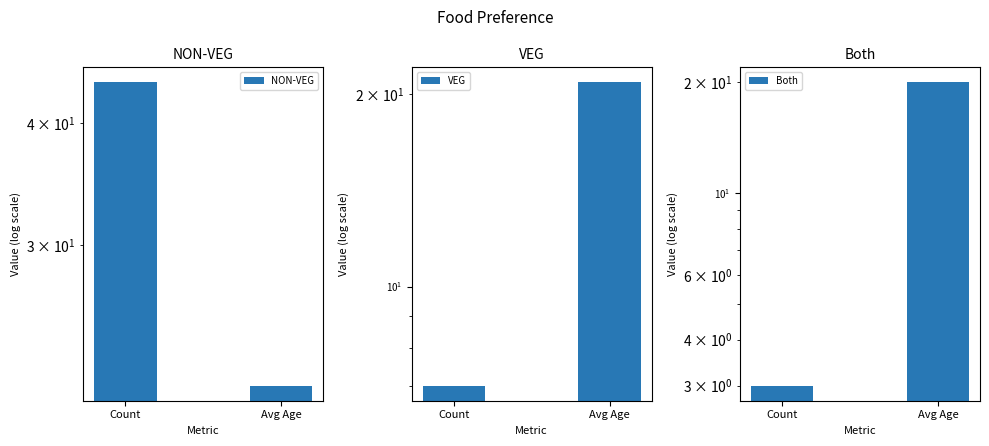

What is the difference between the maximum and minimum values in the VEG series?

13.9